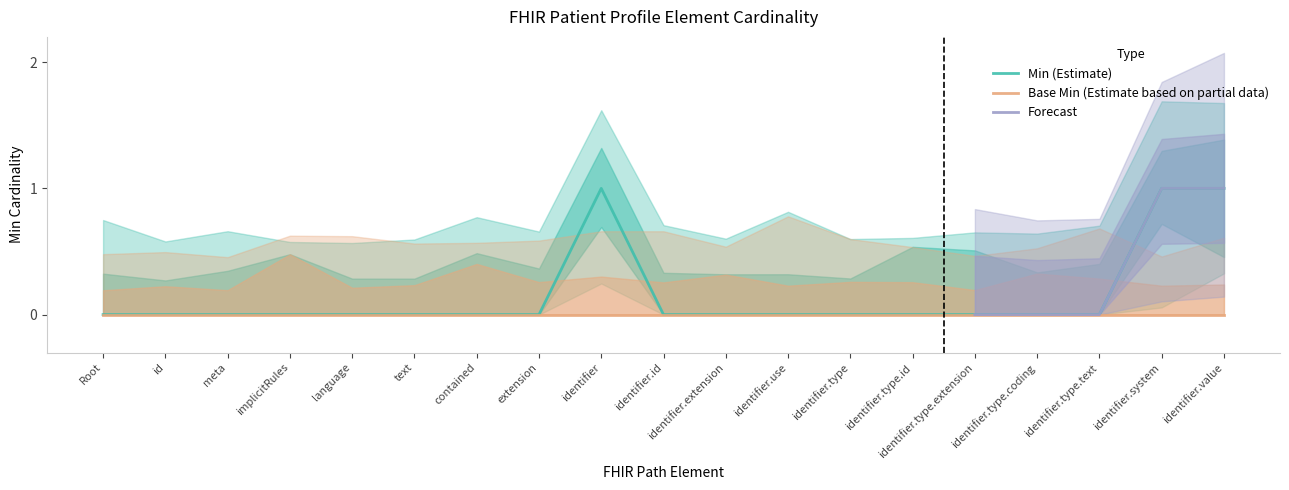

What is the greatest value displayed?

1